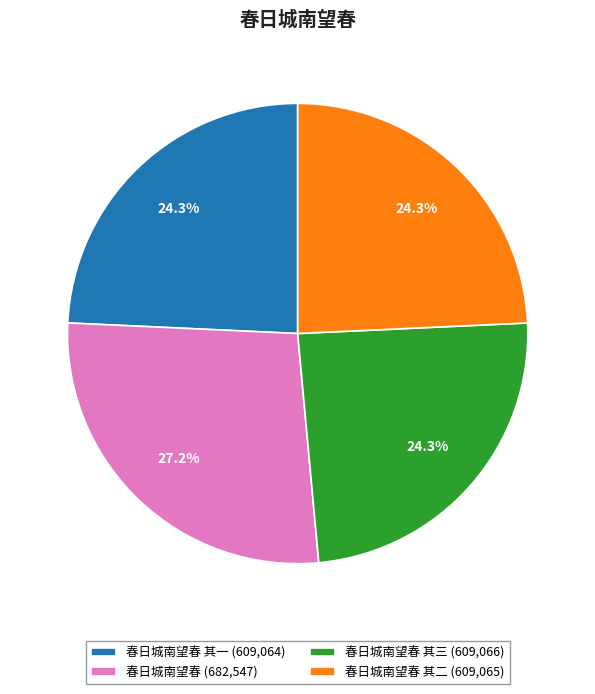

Between 春日城南望春 (682,547) and 春日城南望春 其一 (609,064), which is larger?

春日城南望春 (682,547)